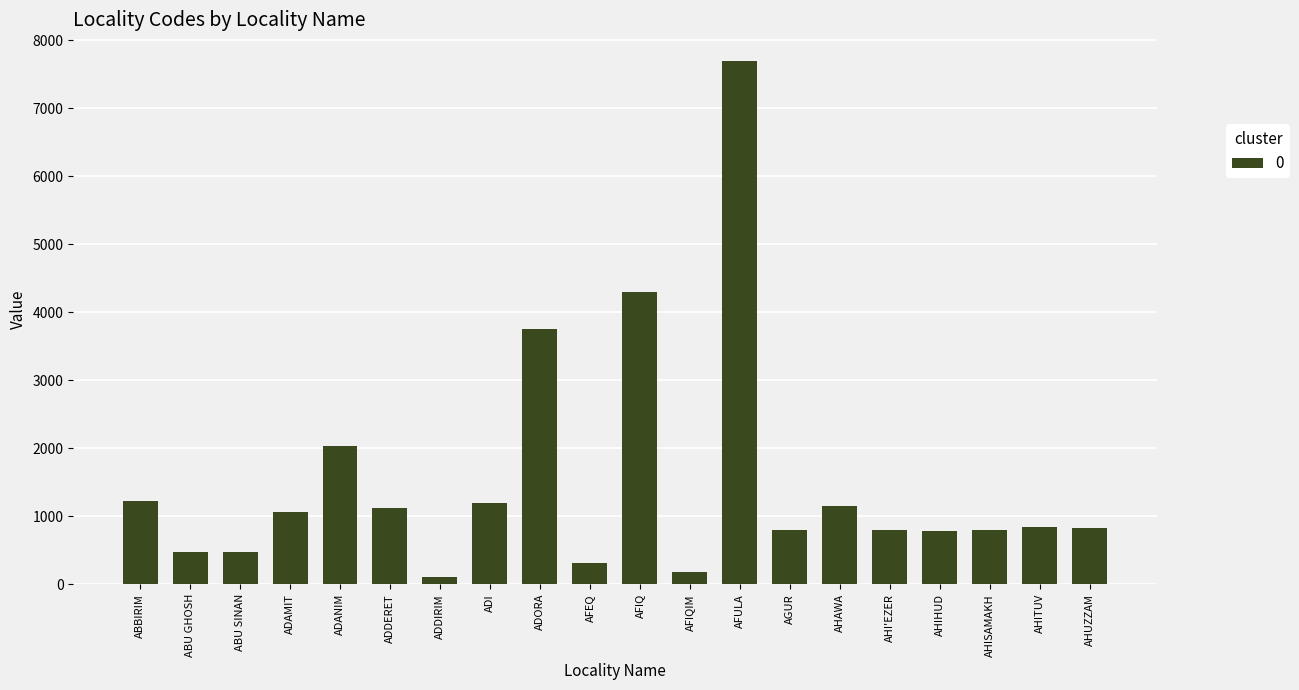

Approximately how many times larger is the value at AFIQ compared to ADANIM?

2.1